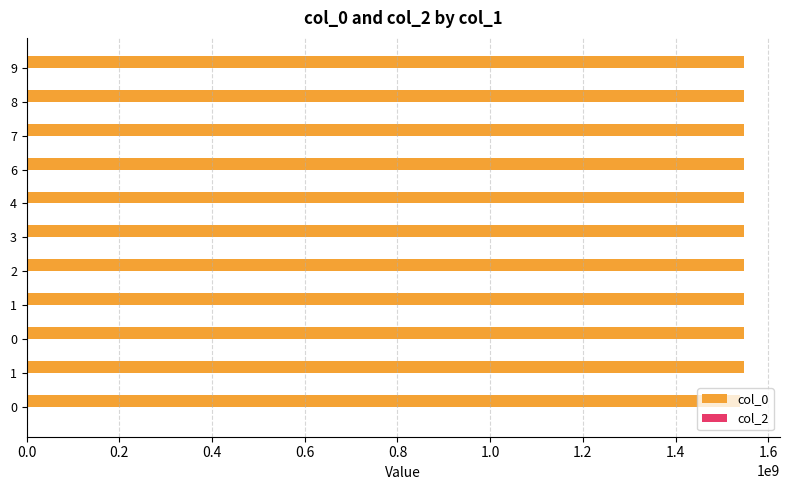

How many categories are shown in the chart?

11